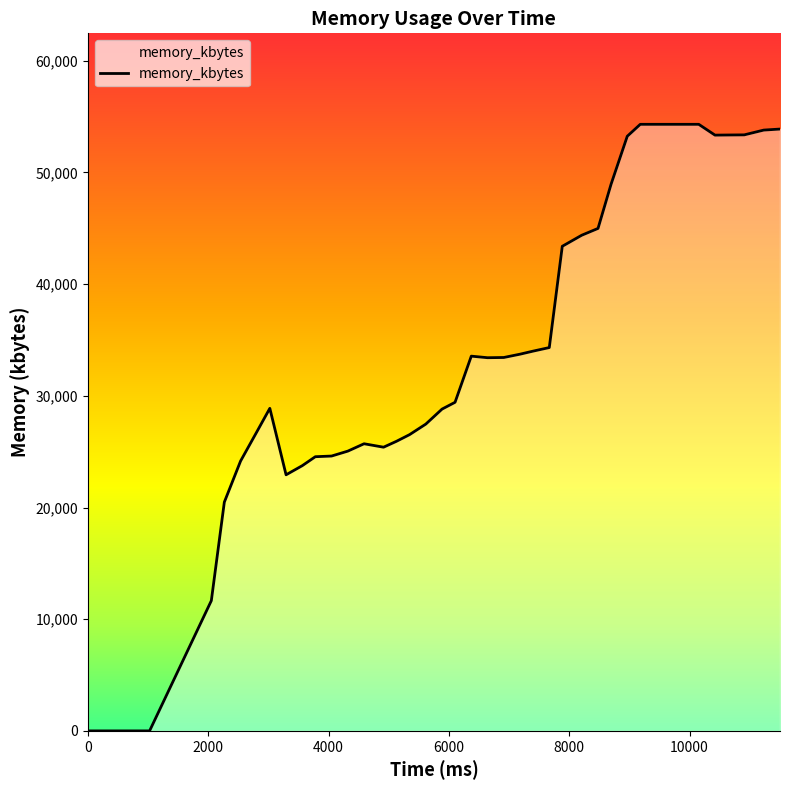

What is the greatest value displayed?

54308